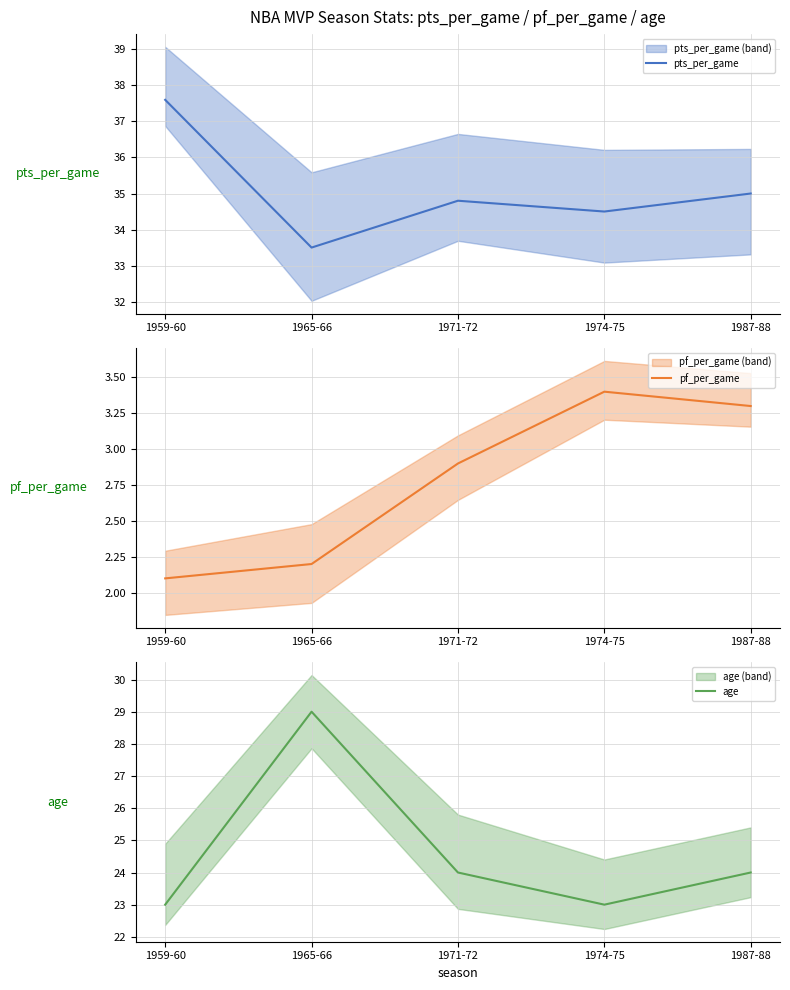

True or false: age and pf_per_game cross at least once.

False